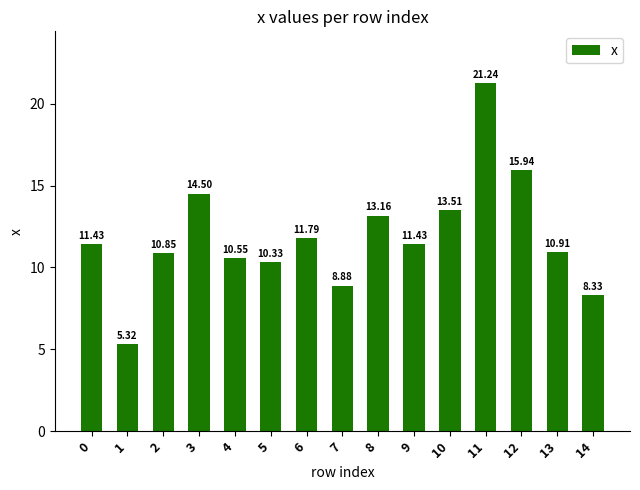

What is the change in value from 6 to 7?

-2.9